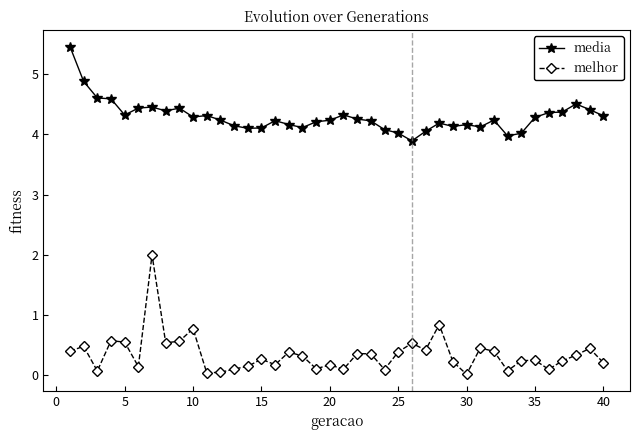

True or false: media and melhor cross at least once.

False